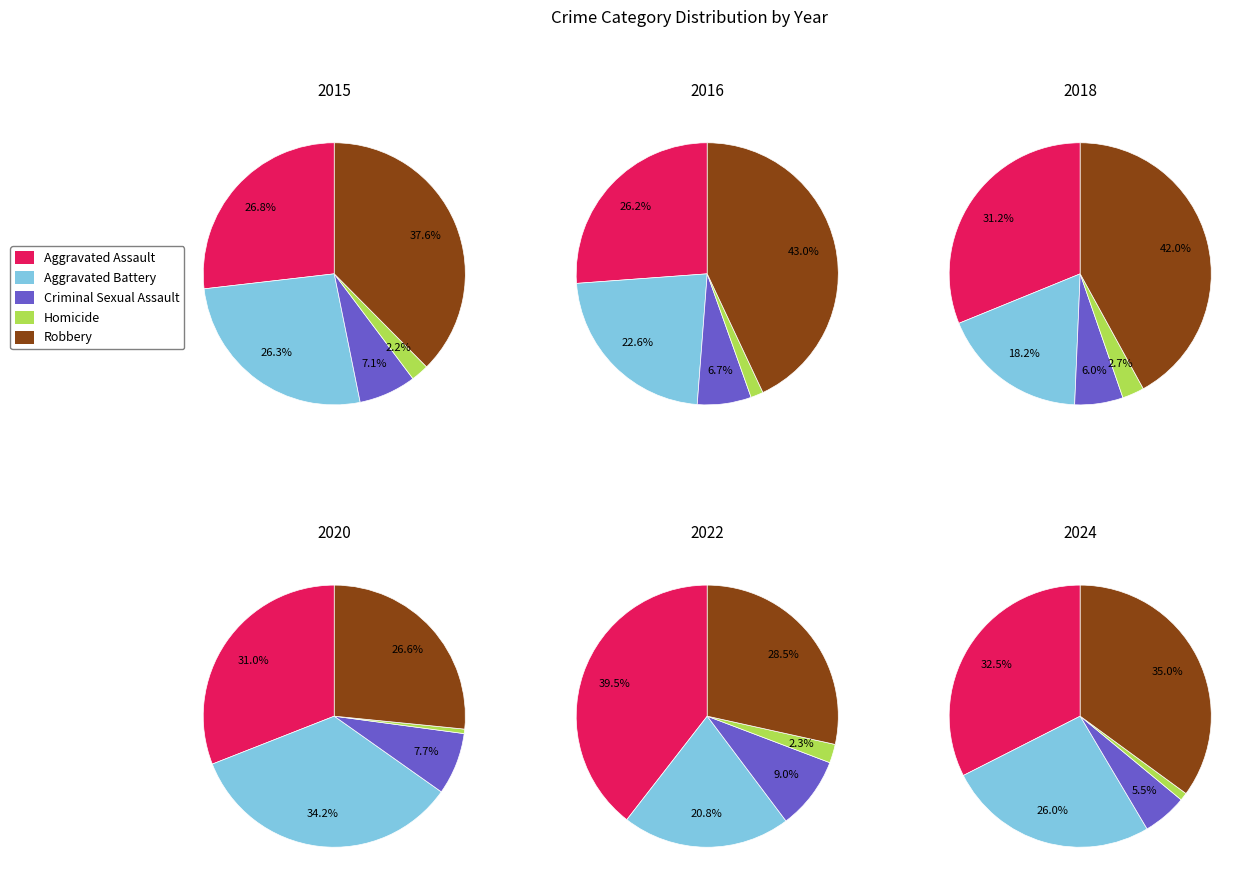

Is it true that 2021 is 1% of the pie?

False